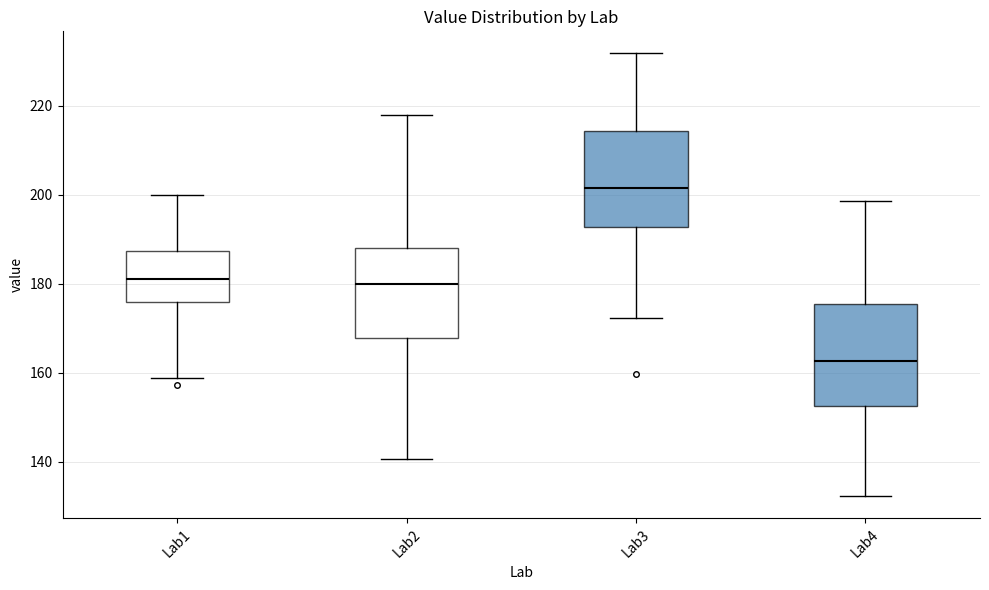

Reading left to right, read every box against the y-axis: the position of its median line, the range the box covers, and the ends of its whiskers. The values are not printed on the chart, so give them approximately, as read against the axis.

Lab1: median 182, box 176 to 188, whiskers 158 to 200
Lab2: median 180, box 168 to 188, whiskers 140 to 218
Lab3: median 202, box 192 to 214, whiskers 172 to 232
Lab4: median 162, box 152 to 176, whiskers 132 to 198